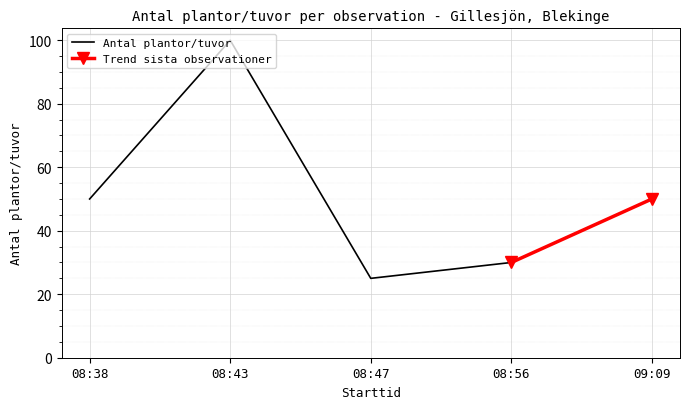

True or false: there are more than 2 points higher than both neighbors.

False